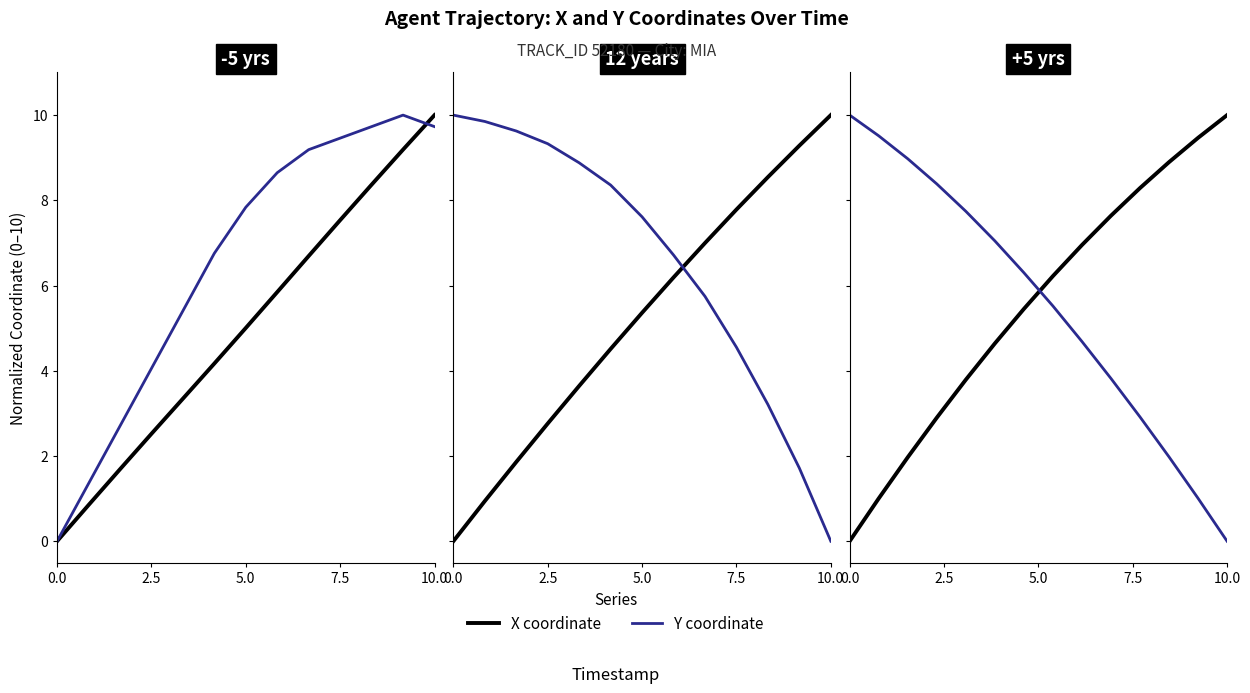

How many lines are shown in the chart?

2